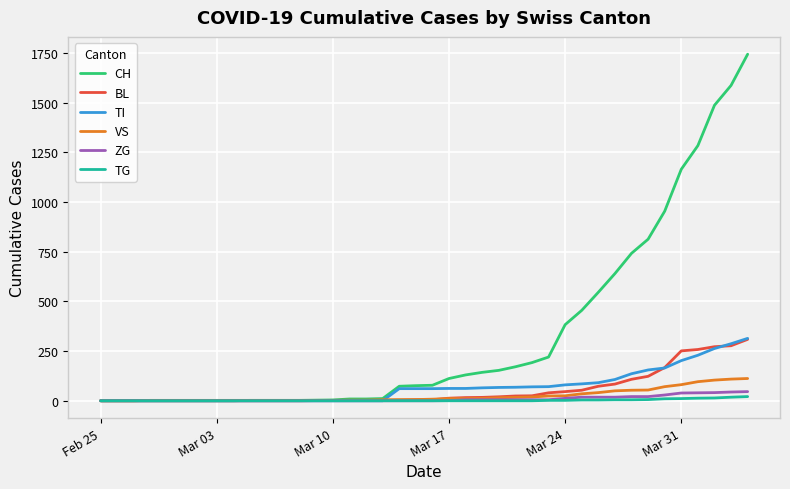

Which series has the largest total across all categories?

CH